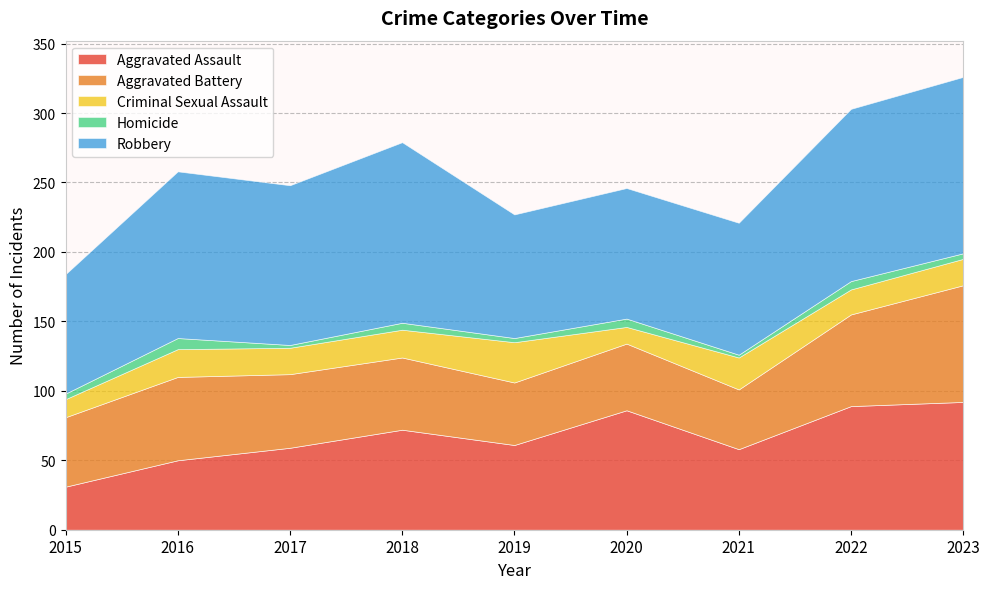

What is the difference between the Robbery values at 2021 and 2017?

20